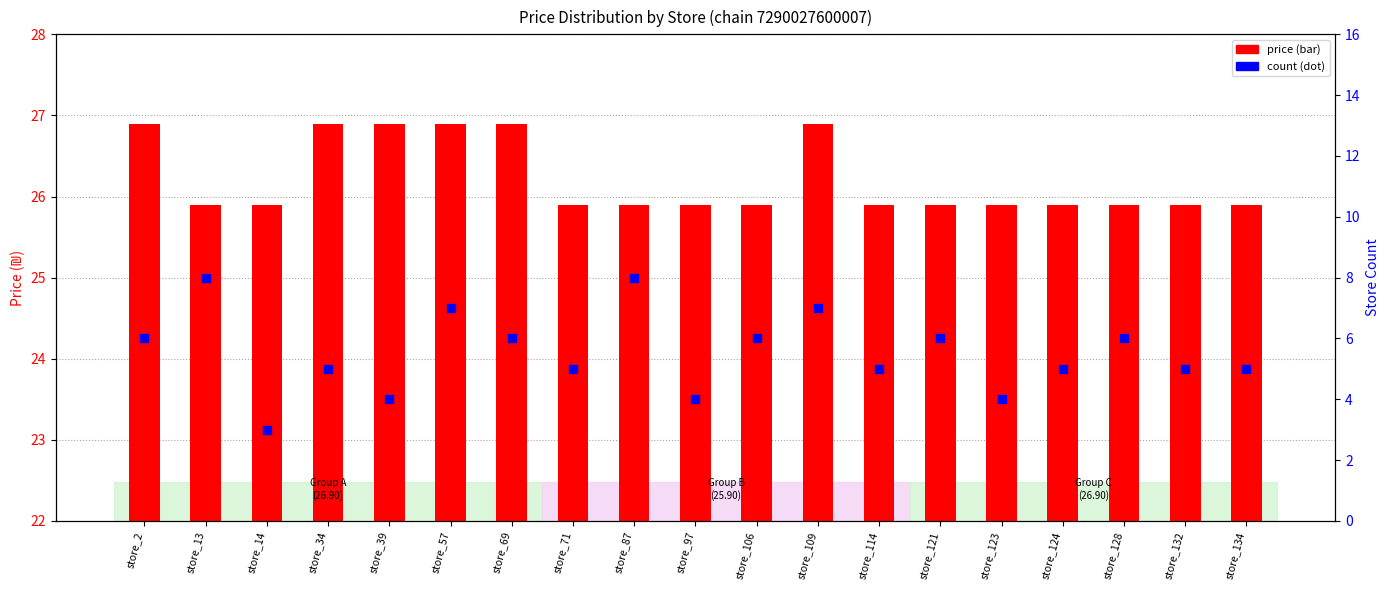

Is the value of price at store_87 greater than the value of count at store_128?

Yes